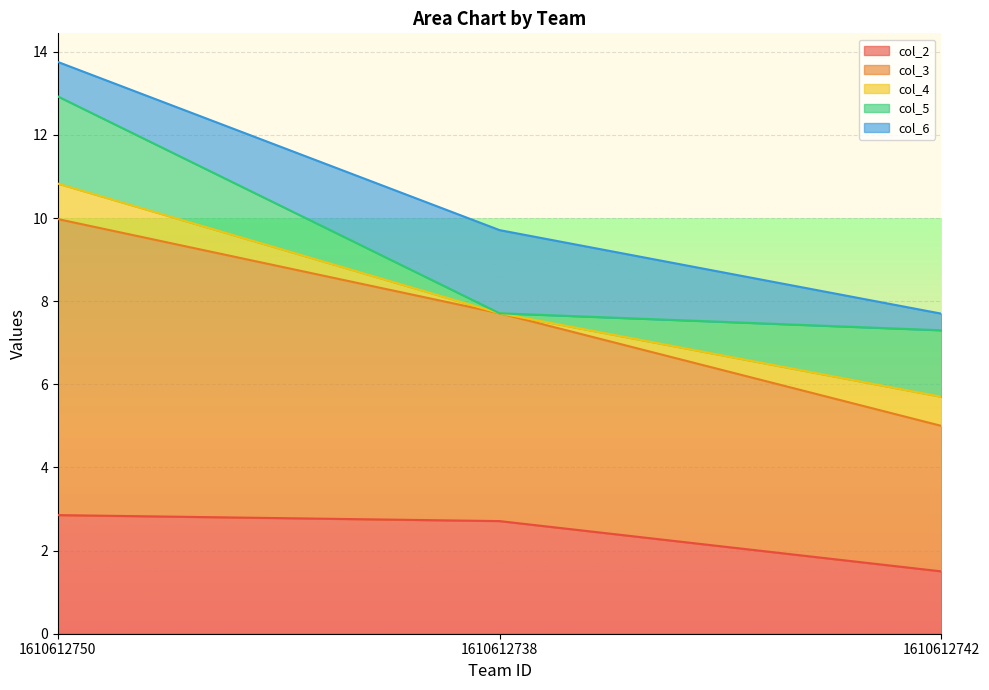

The col_1 series shows 4.8 at 1610612738. True or false?

False